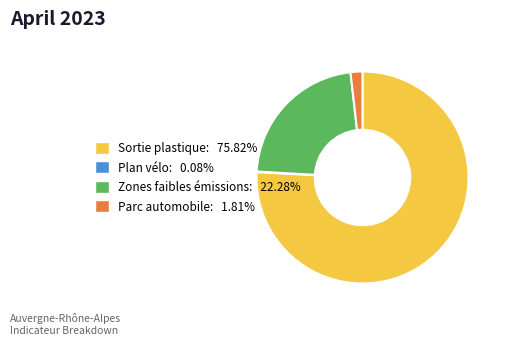

Do Zones faibles émissions: 22.28% and Sortie plastique: 75.82% together represent more than half of the pie?

Yes